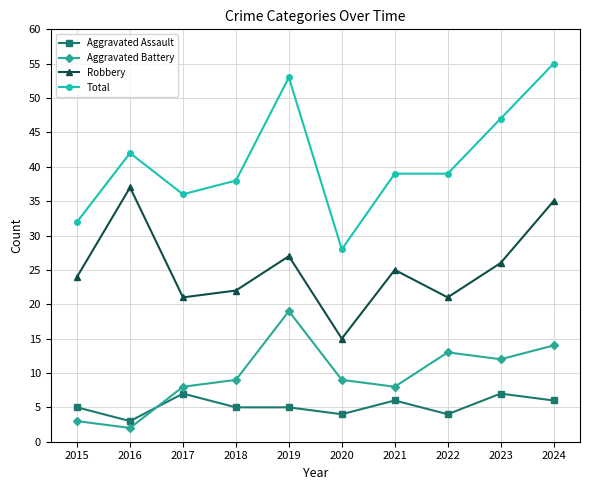

True or false: Aggravated Battery has more than 2 interior local peaks.

False